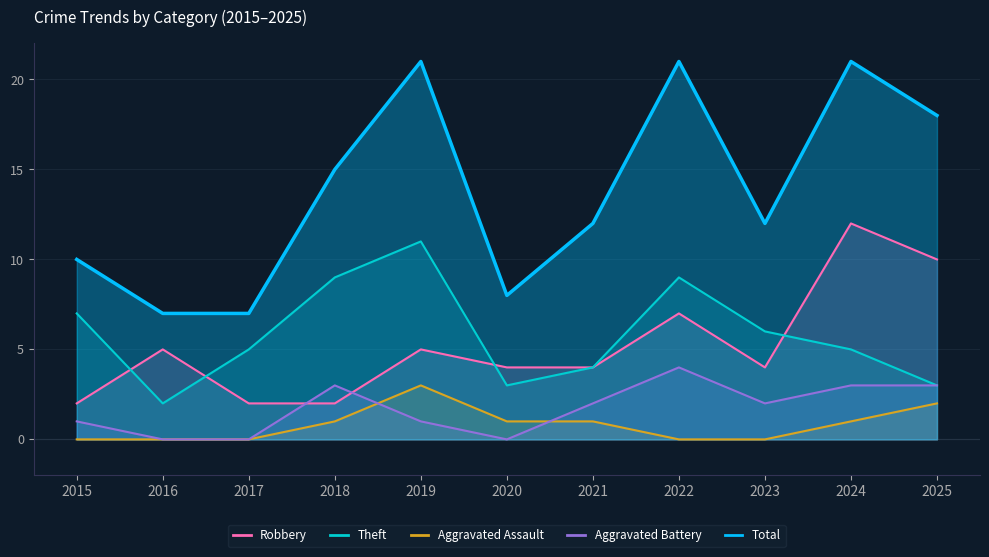

How many lines are shown in the chart?

5